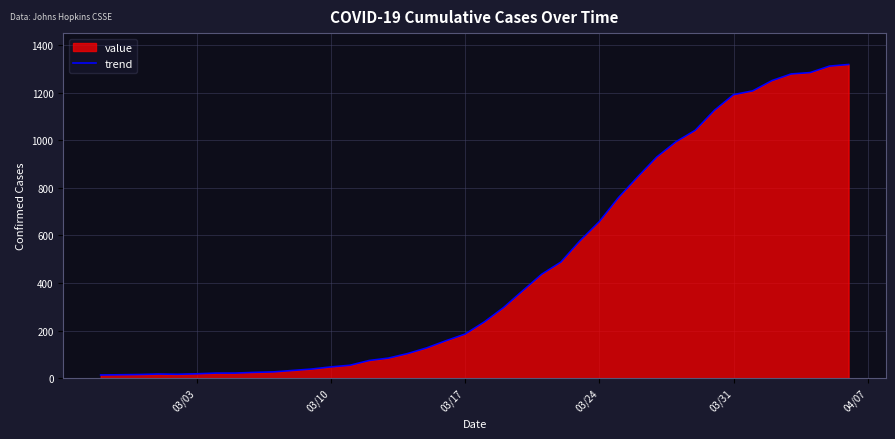

How many categories are shown in the chart?

40